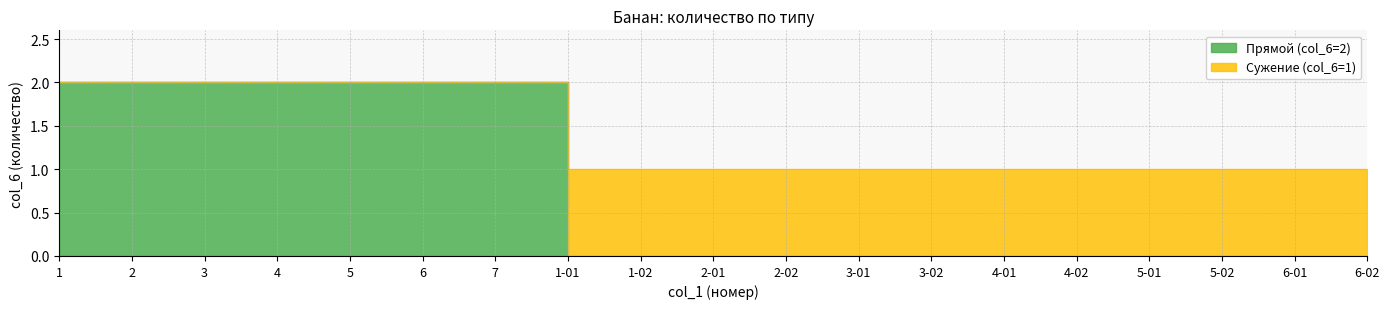

What position from the right is 3-02?

7